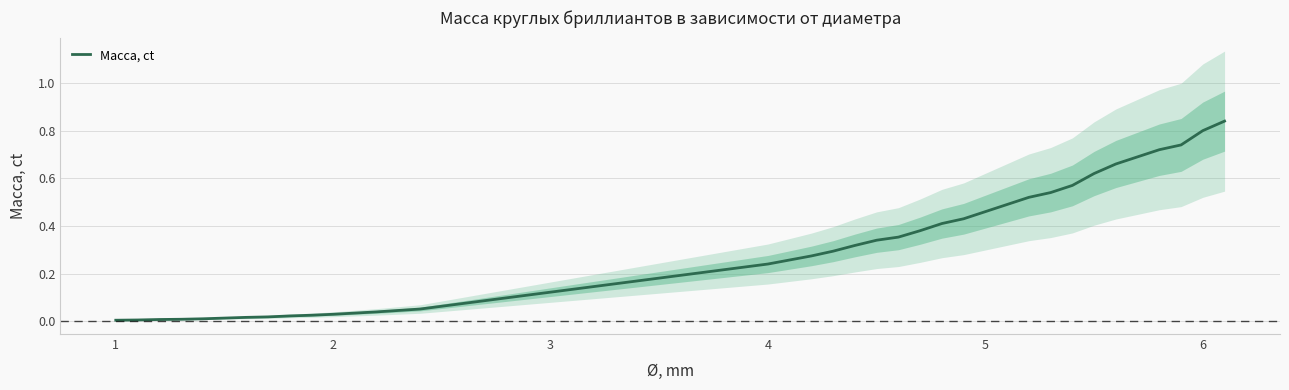

Reading left to right, transcribe all the data shown in this chart.

0.0	0.0	0.0	0.0	0.0	0.0	0.0	0.0	0.0	0.0	0.0	0.0	0.0	0.0	0.1	0.2	0.3	0.3	0.3	0.3	0.3	0.4	0.4	0.4	0.4	0.5	0.5	0.5	0.5	0.6	0.6	0.7	0.7	0.7	0.7	0.8	0.8